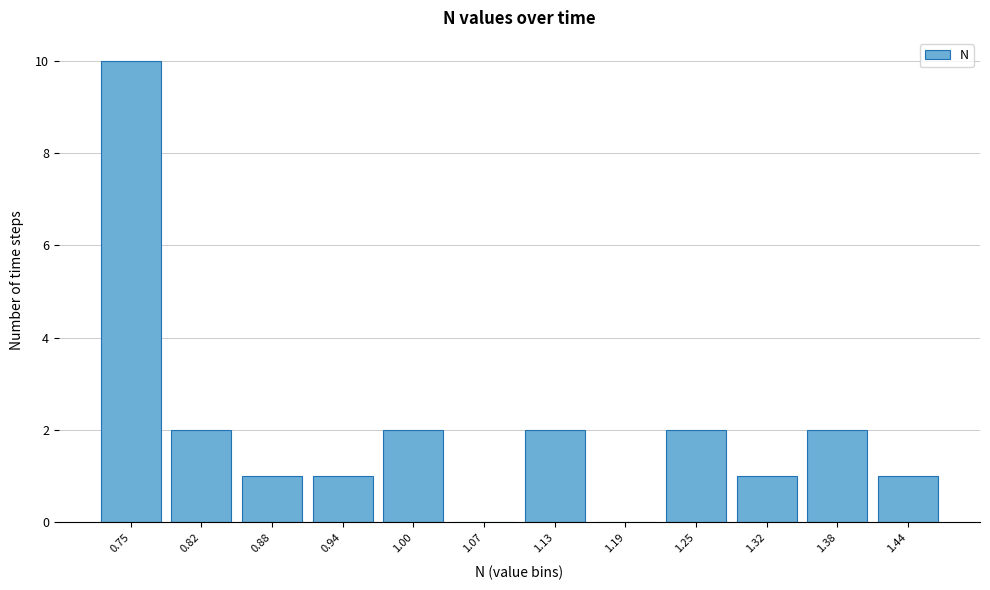

Reading left to right, what are all the values shown in this chart?

0.75=10	0.82=2	0.88=1	0.94=1	1.00=2	1.07=0	1.13=2	1.19=0	1.25=2	1.32=1	1.38=2	1.44=1